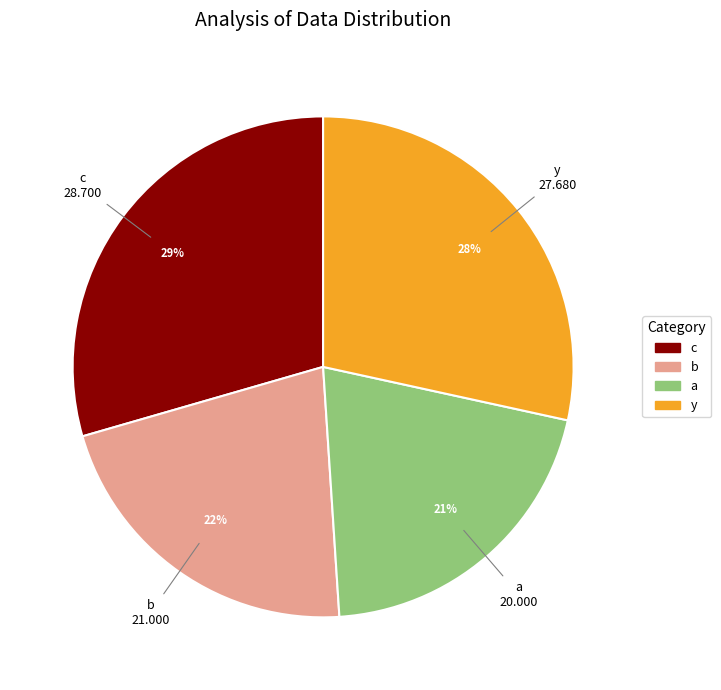

Does b account for over 50% of the chart?

No